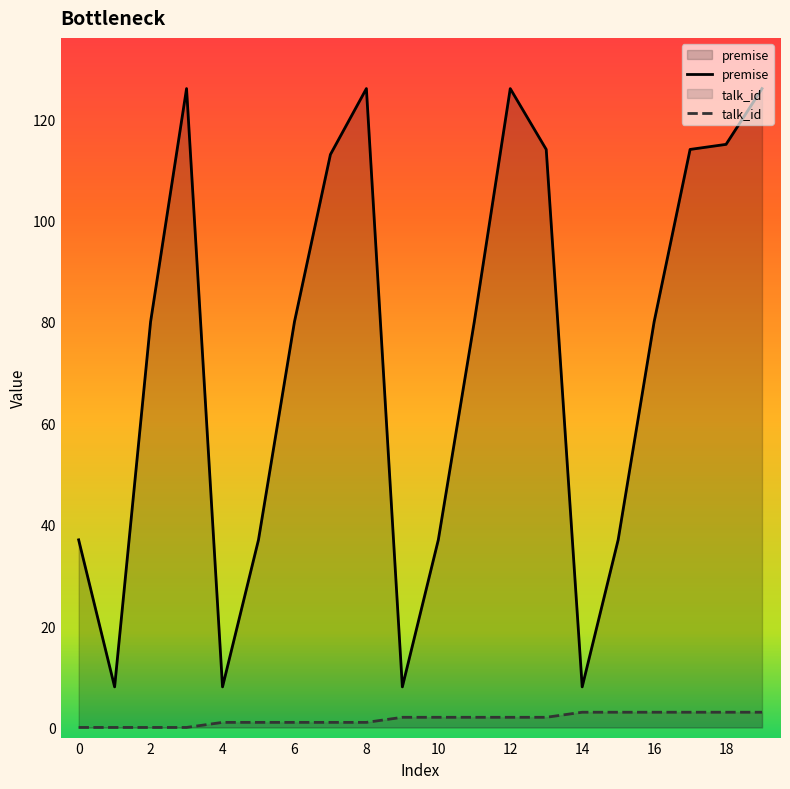

Which series has the widest spread of values?

premise